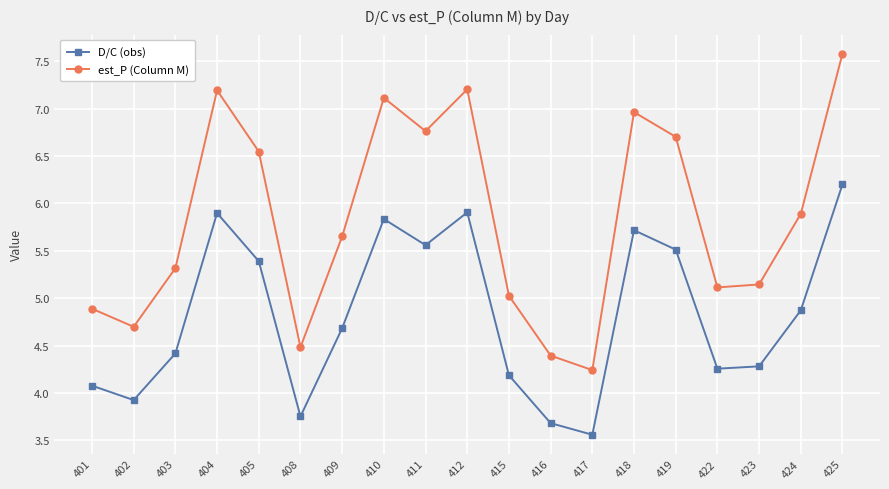

At which category is the sum across all series the highest?

425